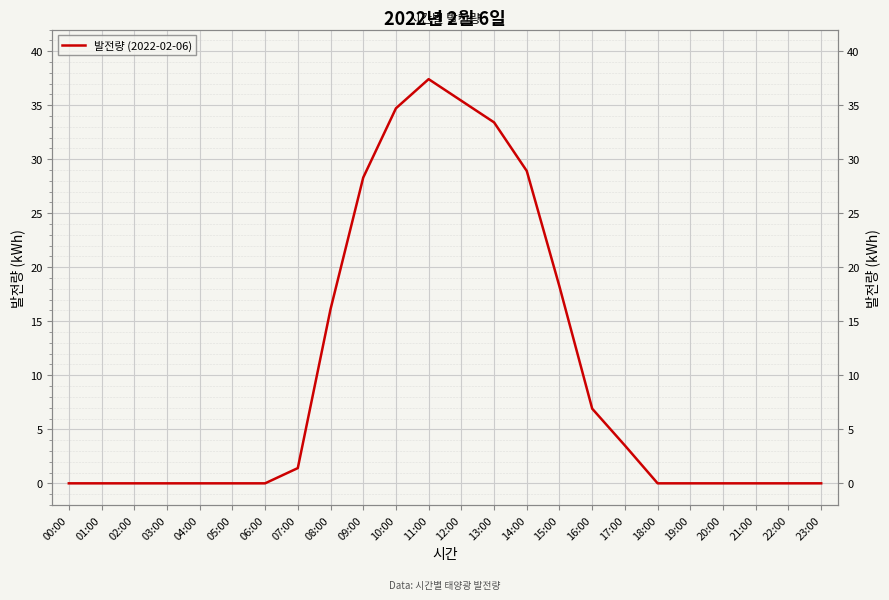

Read the value at 14:00.

28.9